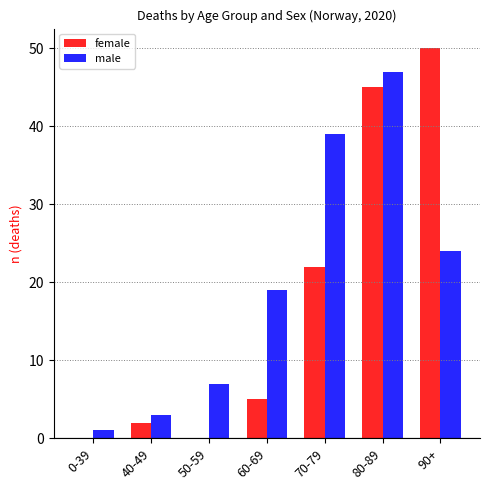

Which series has the largest total across all categories?

male